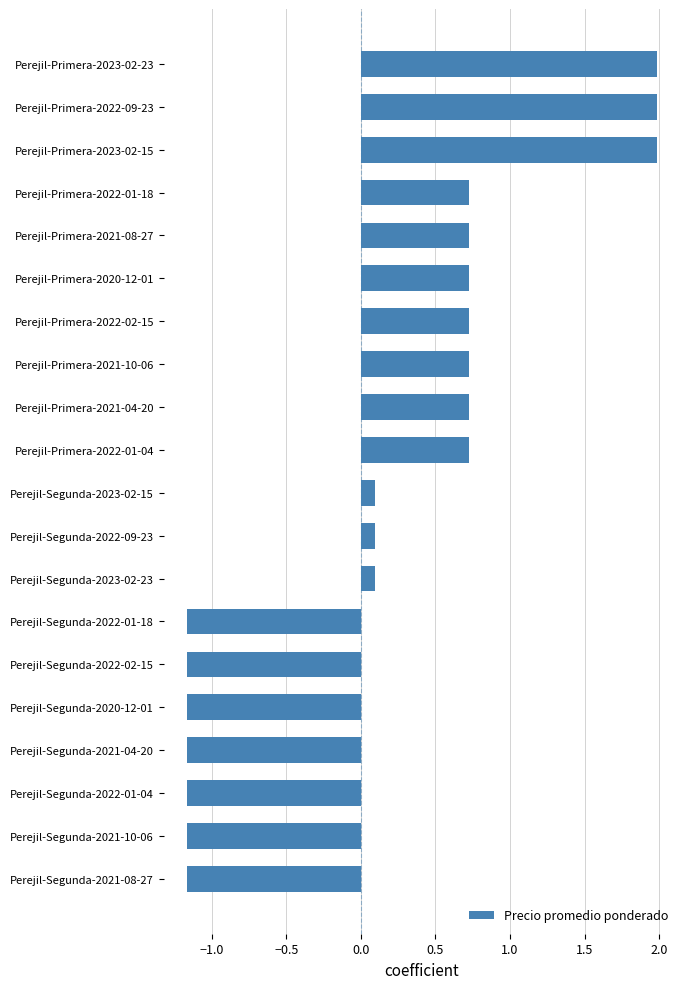

Which has a higher value, Perejil-Primera-2022-01-18 or Perejil-Primera-2023-02-15?

Perejil-Primera-2023-02-15